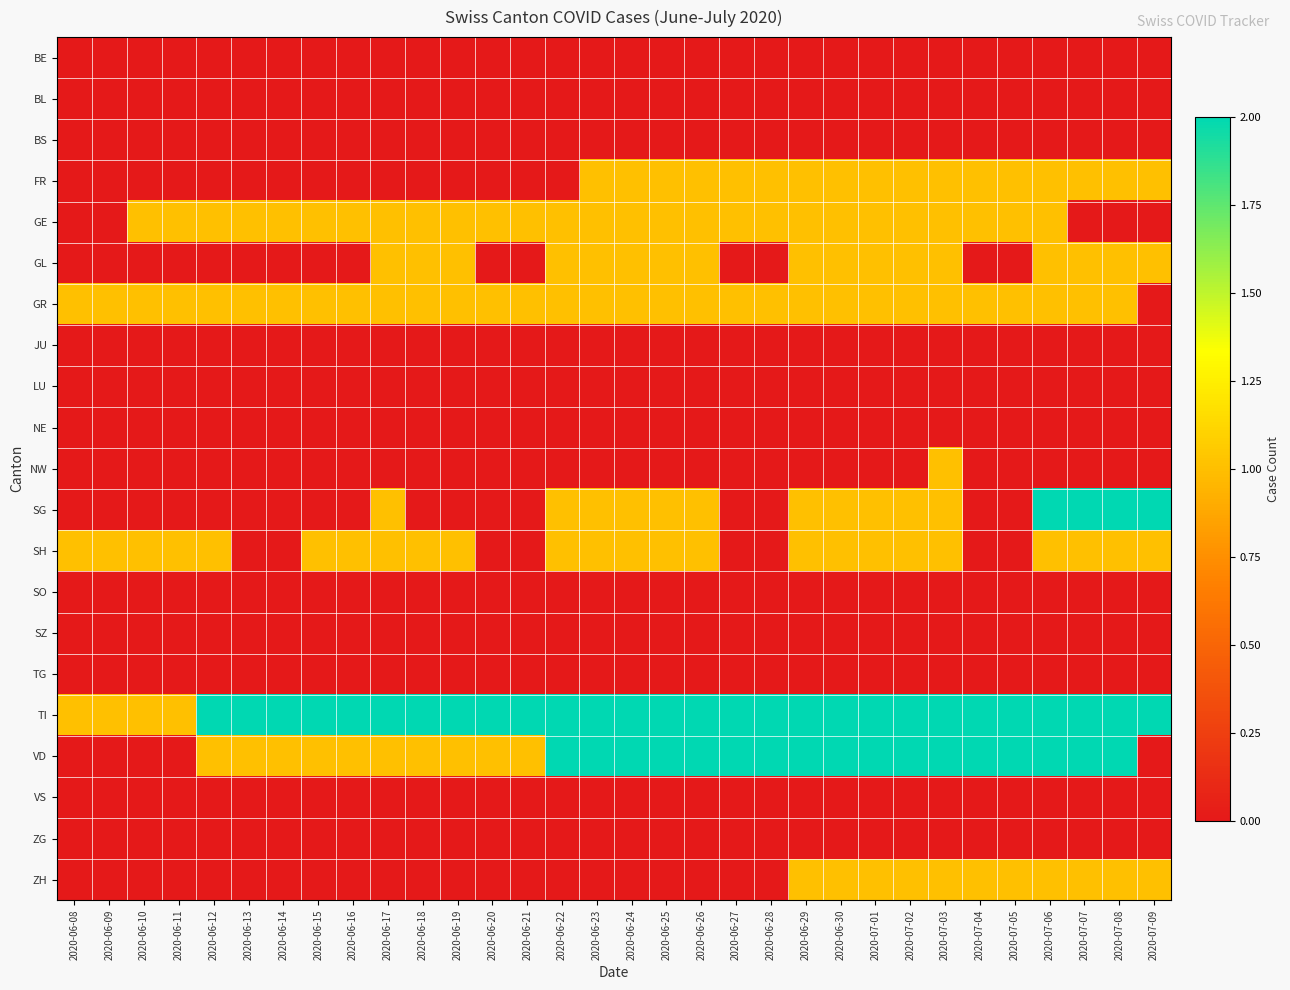

Which label corresponds to the smallest value in the chart?

2020-06-08